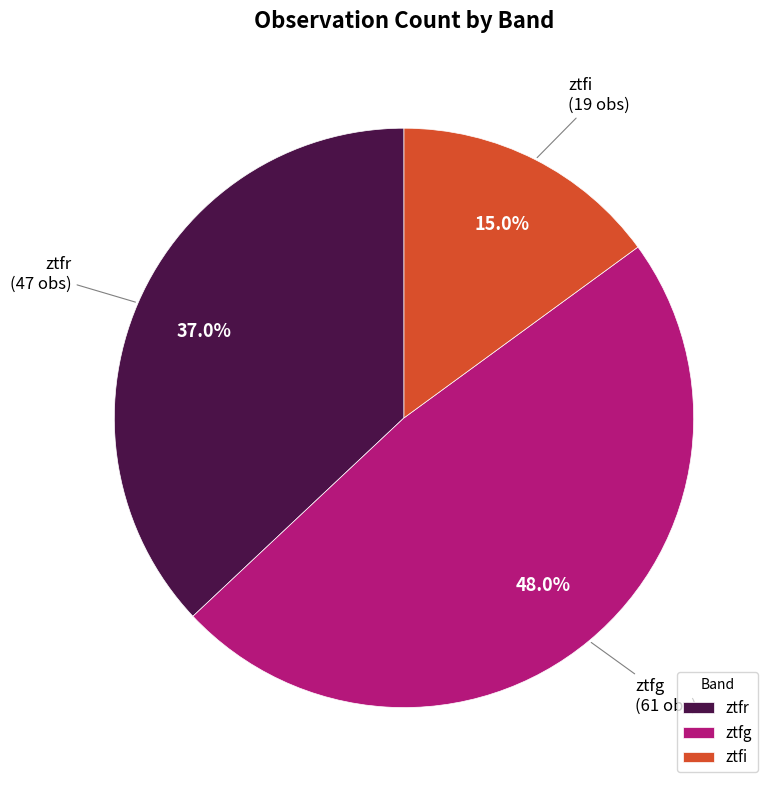

To the nearest percent, what is the combined percentage of ztfr and ztfi?

52%